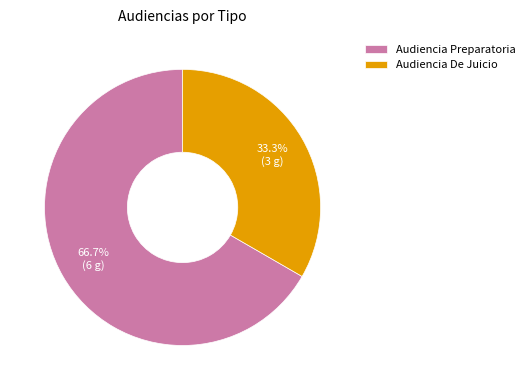

What is the largest slice in the pie chart?

Audiencia Preparatoria